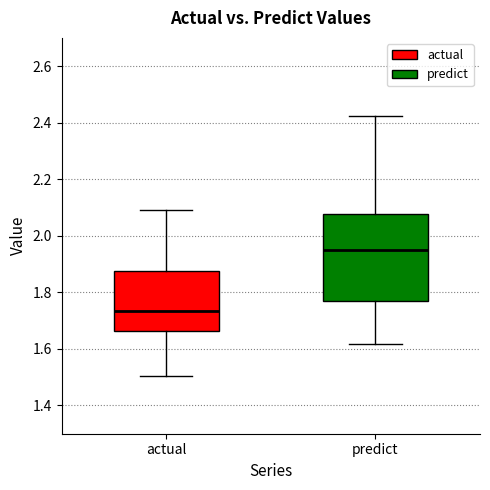

Which box is the tallest, from its lower edge to its upper edge?

predict